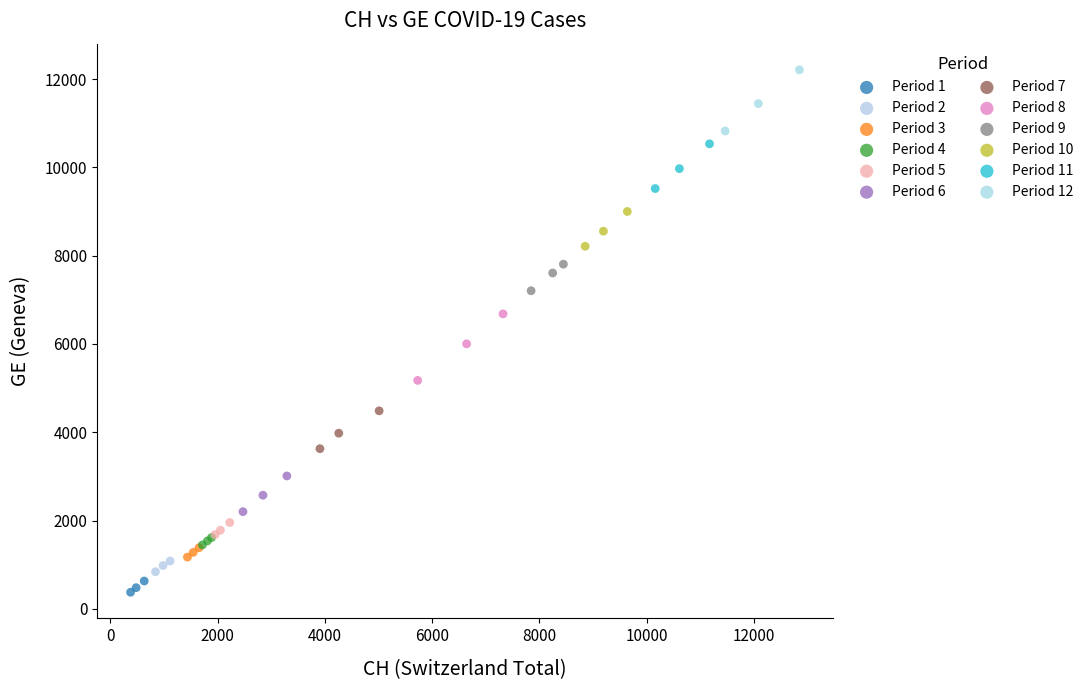

Which series reaches the maximum Y coordinate?

Period 12